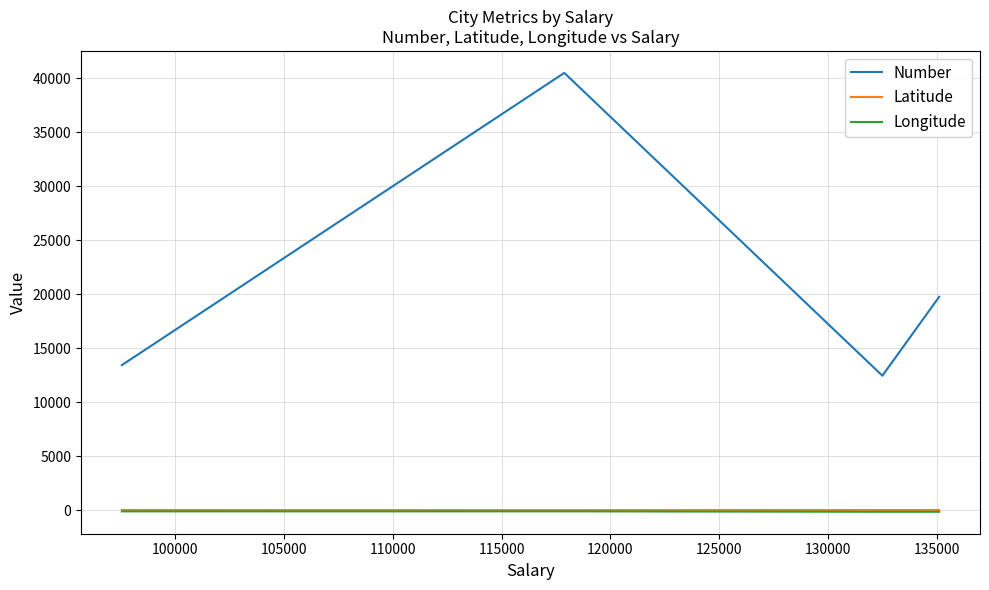

True or false: Number and Longitude intersect in this chart.

False